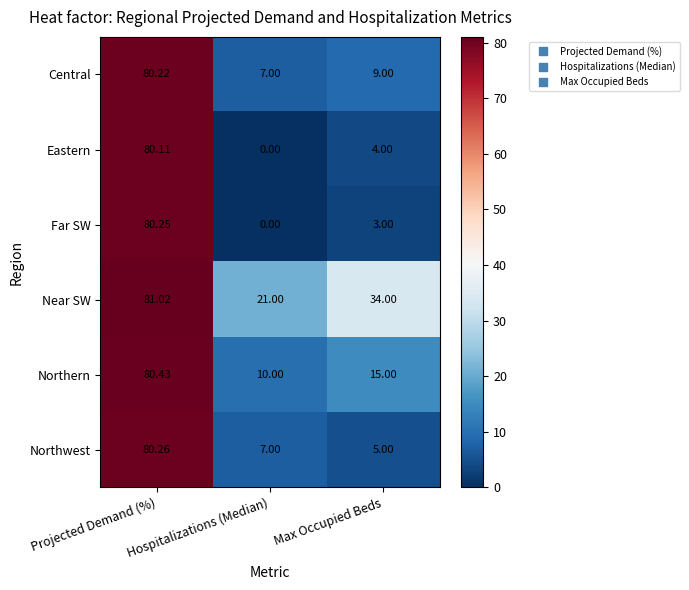

Which category has the lowest value across all series?

Hospitalizations (Median)